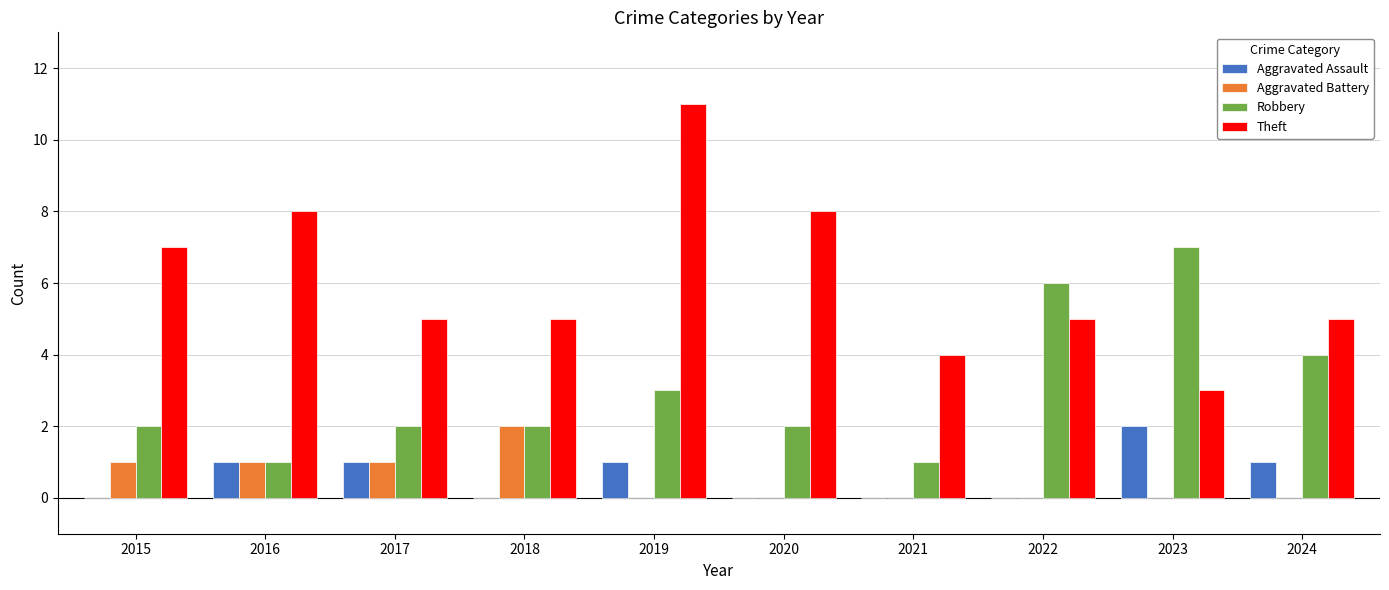

What is the total value across all series at 2020?

10